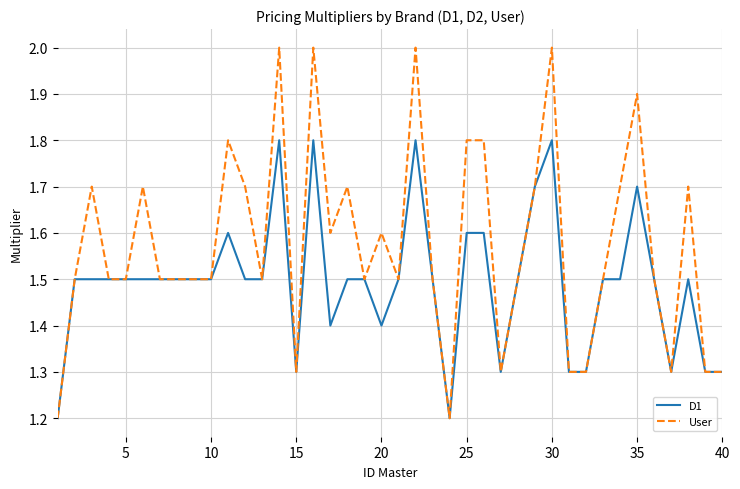

What is the maximum value shown in the chart?

2.0